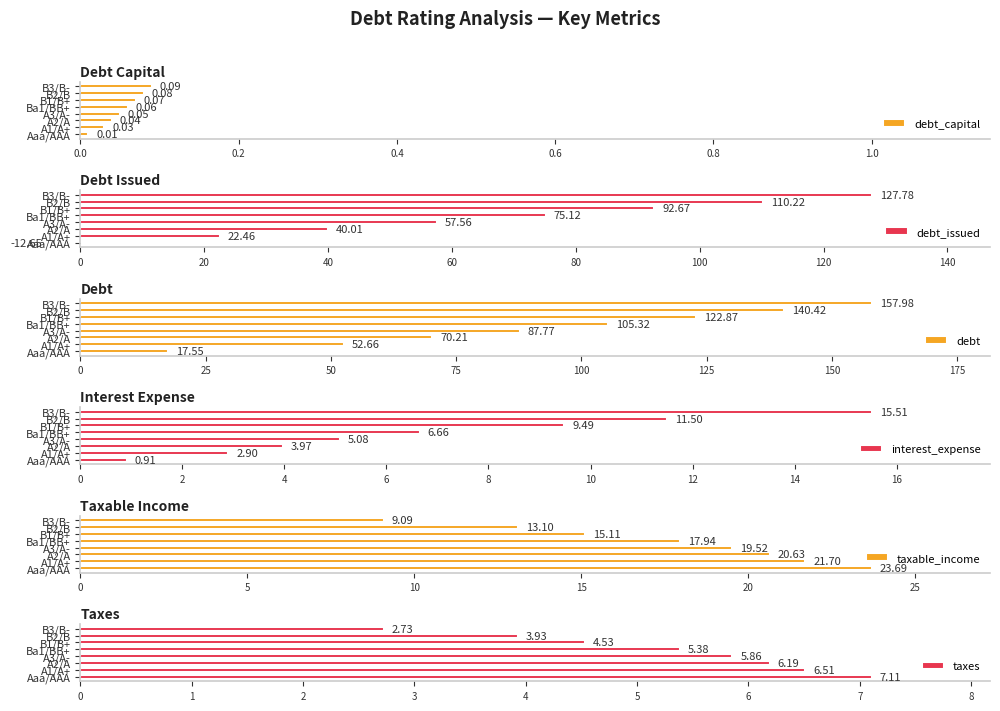

What is the average value of the debt series?

94.3